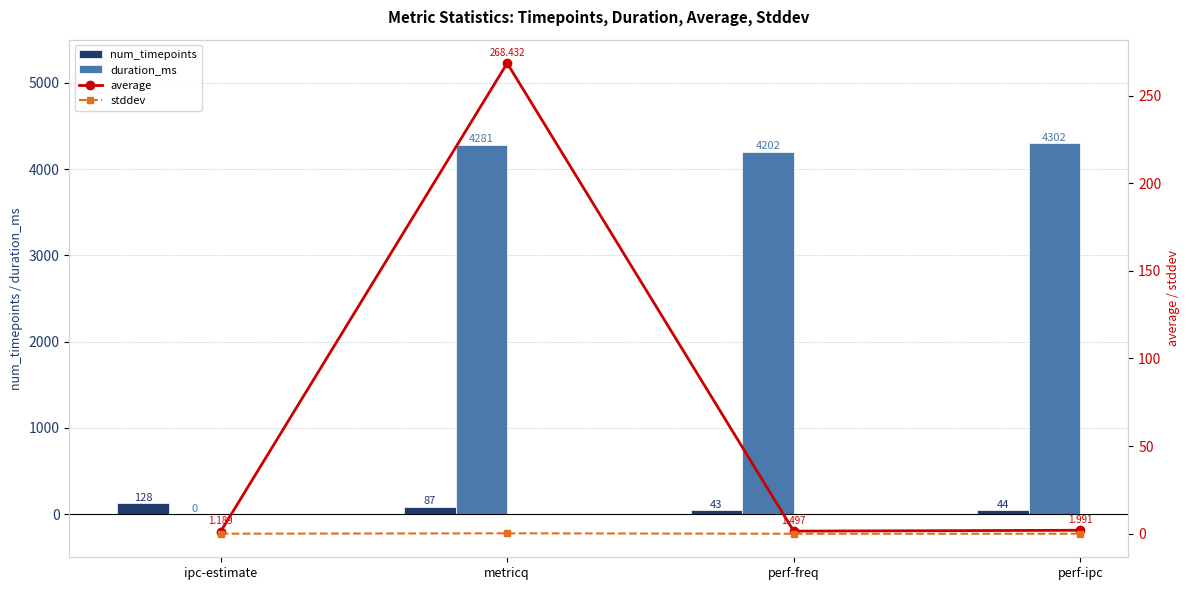

What value does the stddev series have at metricq?

0.2